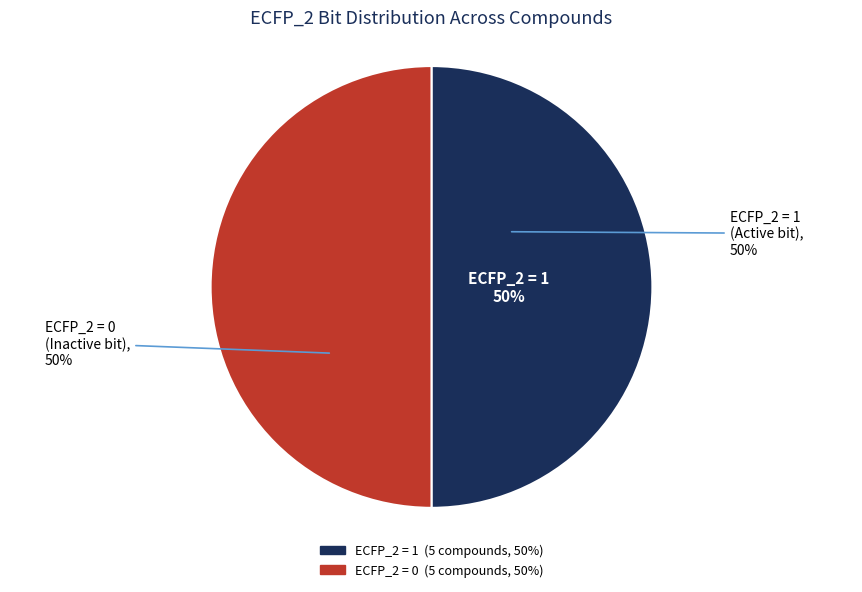

Is it true that 5F-AEB is 27% of the pie?

False